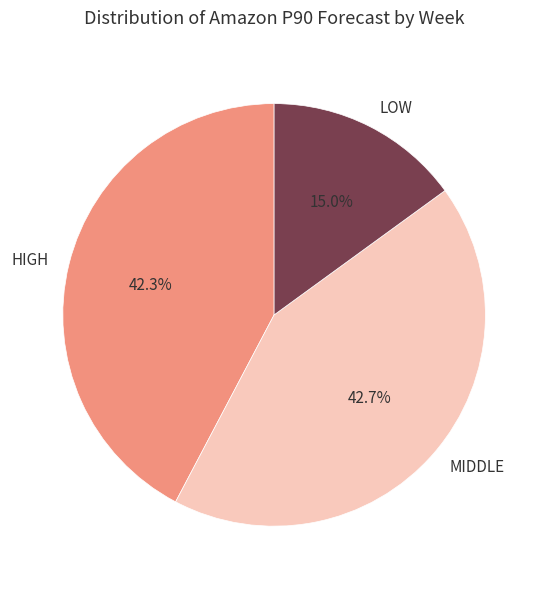

Approximately how many times larger is the value at LOW compared to HIGH?

0.4